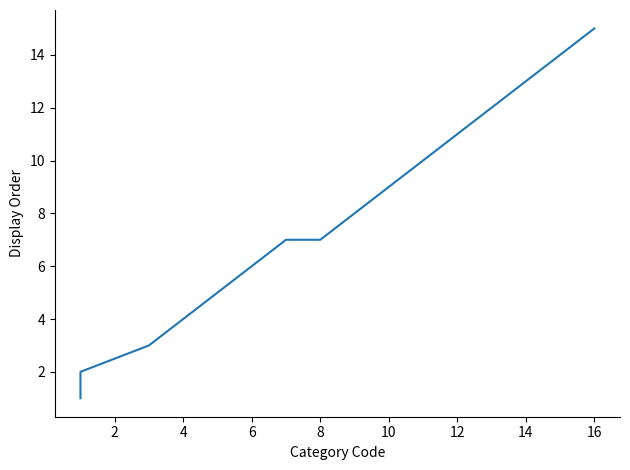

How many values exceed 8?

7